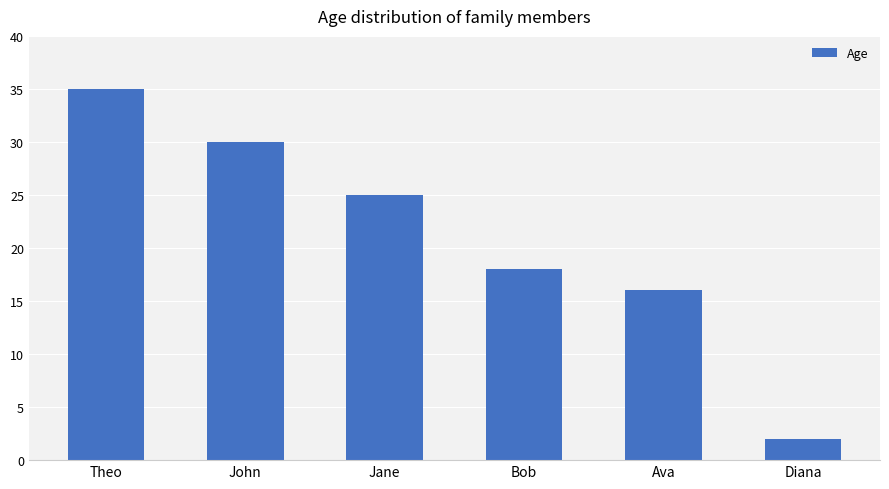

What position from the left is Bob?

4